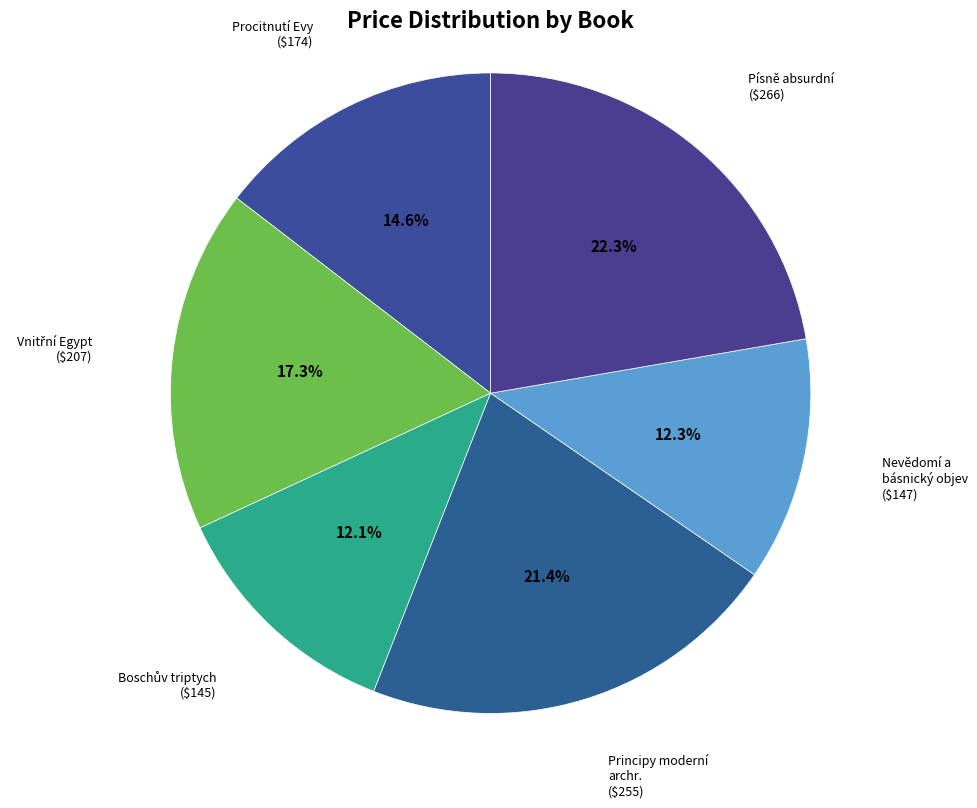

How many segments does this pie chart have?

6